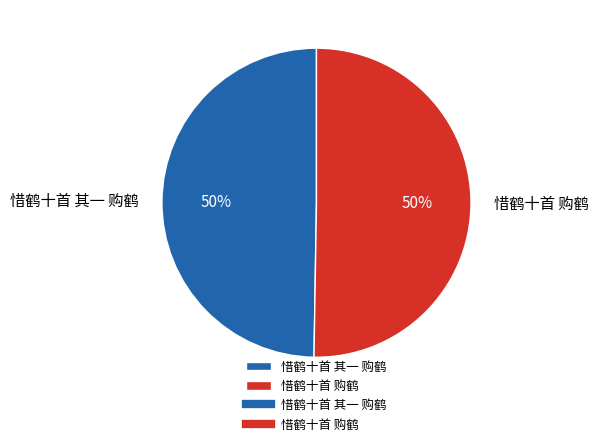

True or false: 惜鹤十首 购鹤 accounts for 60% of the total.

False